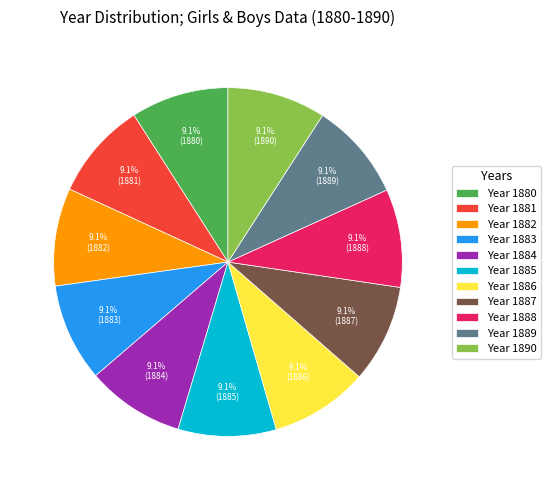

Is there a majority slice in this chart?

No